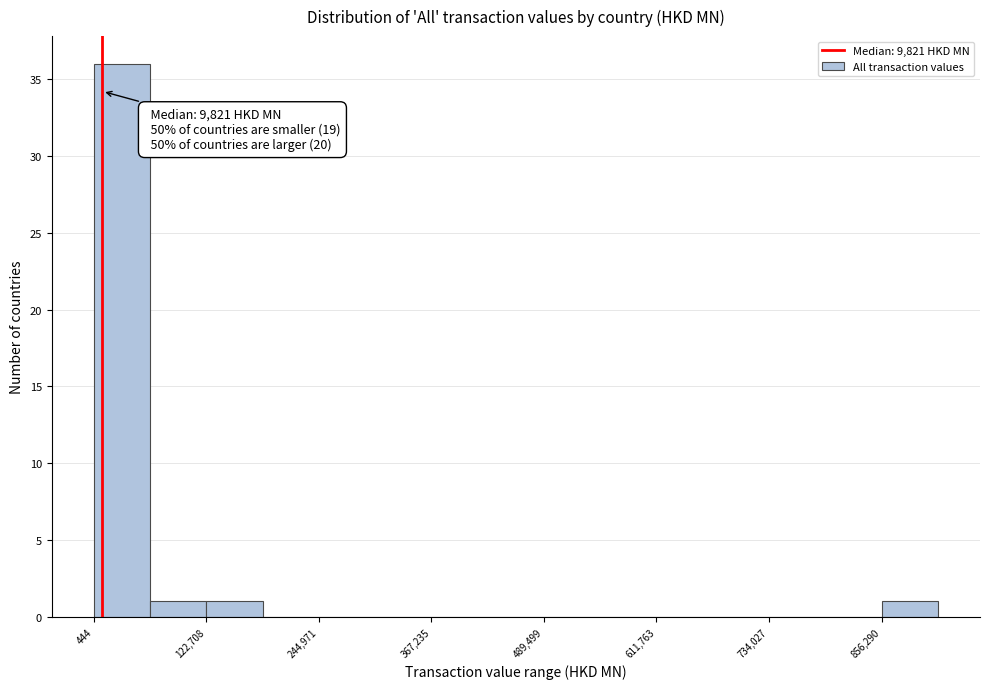

Read against the x-axis, roughly where is the centre of the tallest bar?

40000